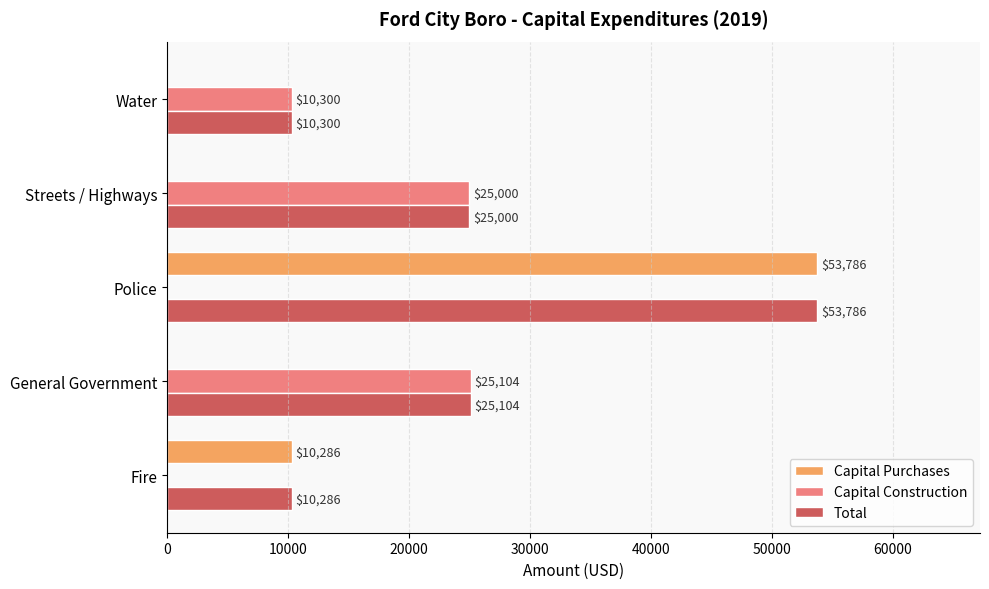

How many distinct data groups are displayed?

3